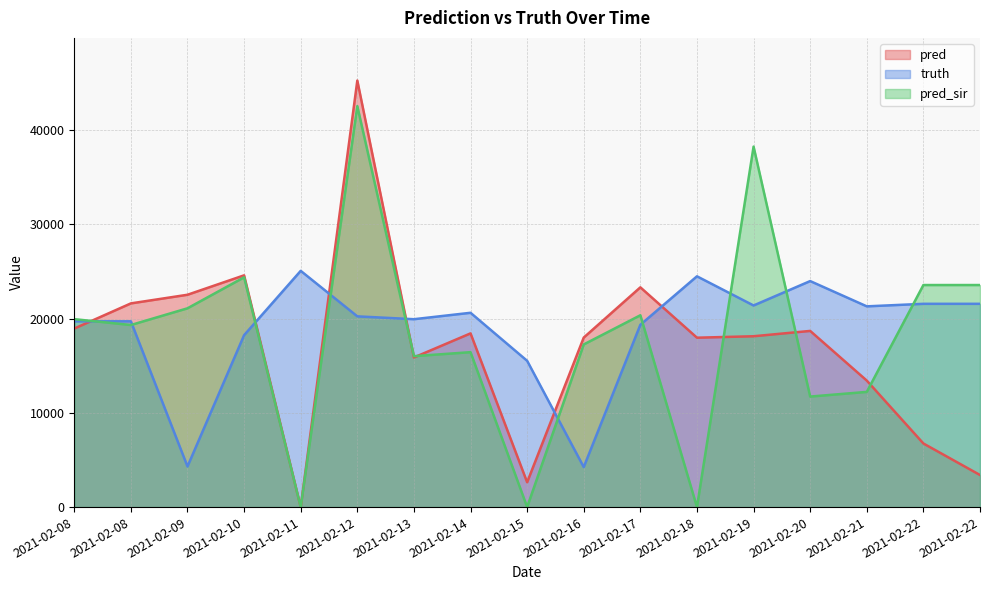

List the series in order of their peak value, highest first.

pred, pred_sir, truth